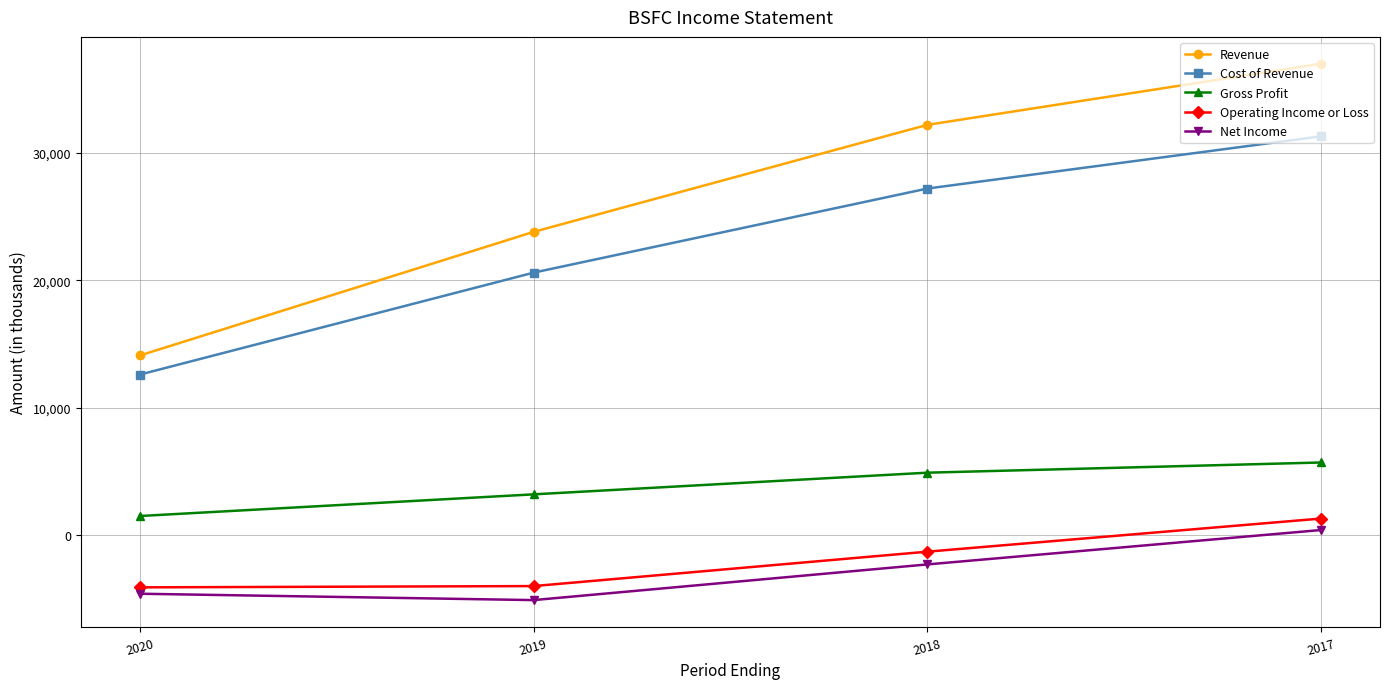

What is the maximum value for Revenue?

37000